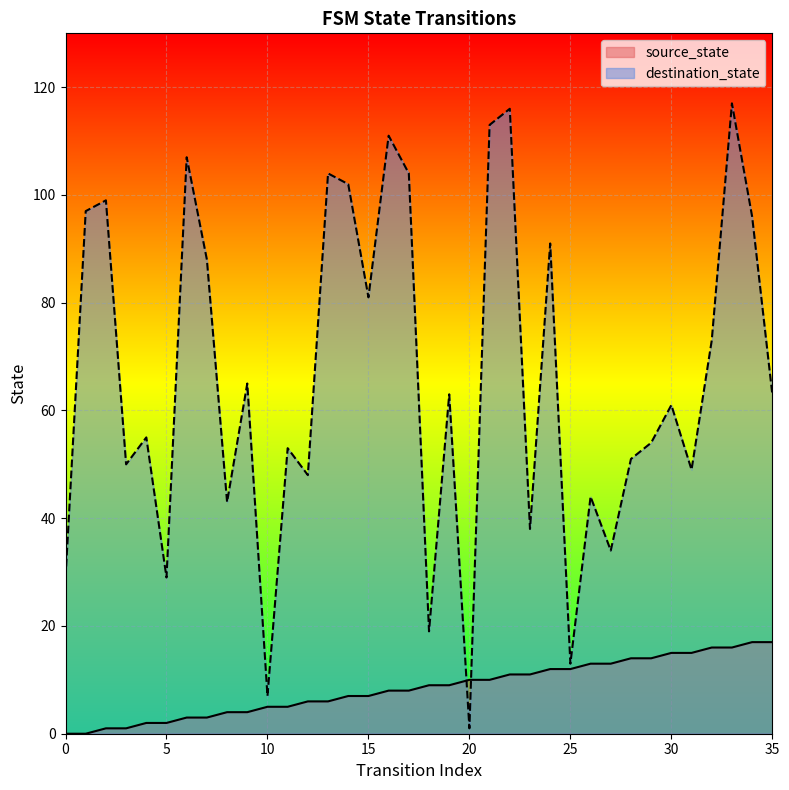

True or false: source_state has a value of 1 at 3.

True